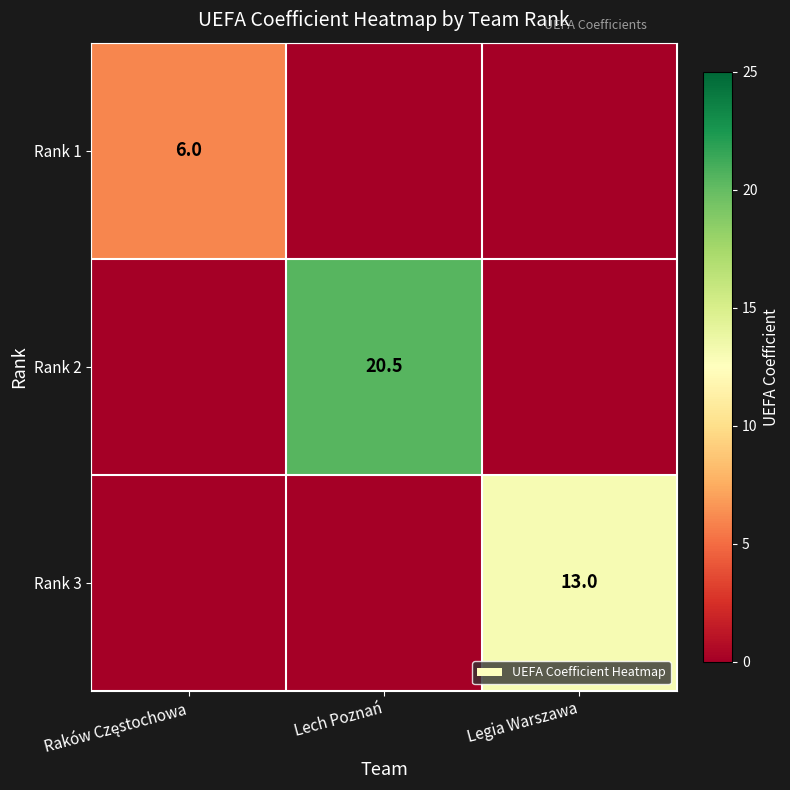

What is the spread (max minus min) of values at Legia Warszawa?

13.0